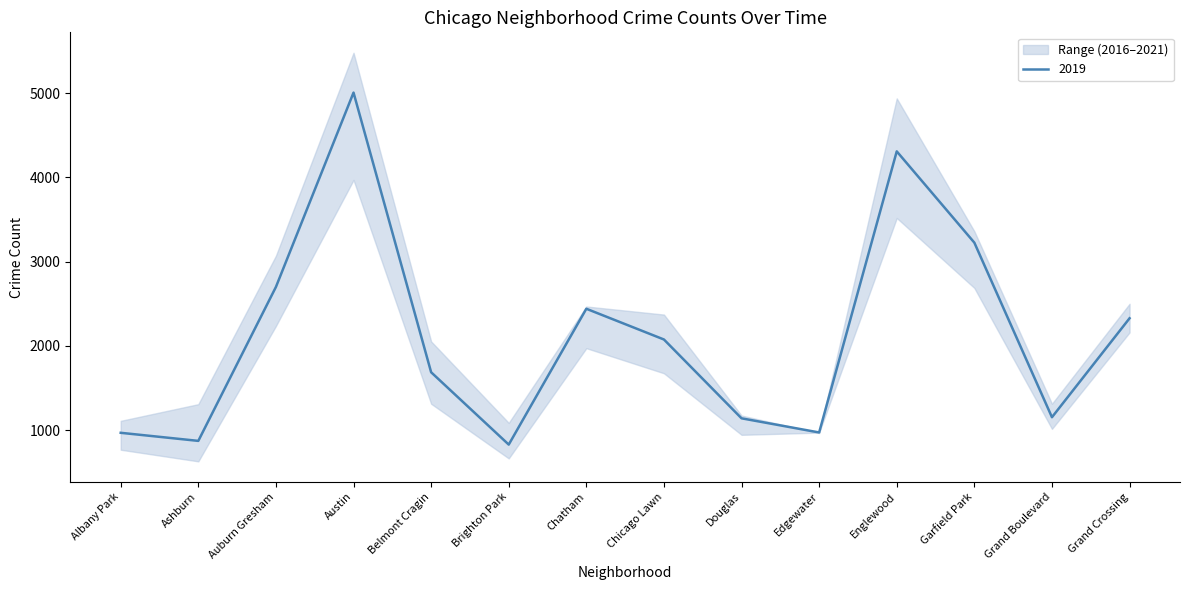

At which label does 2019 reach its peak?

Austin